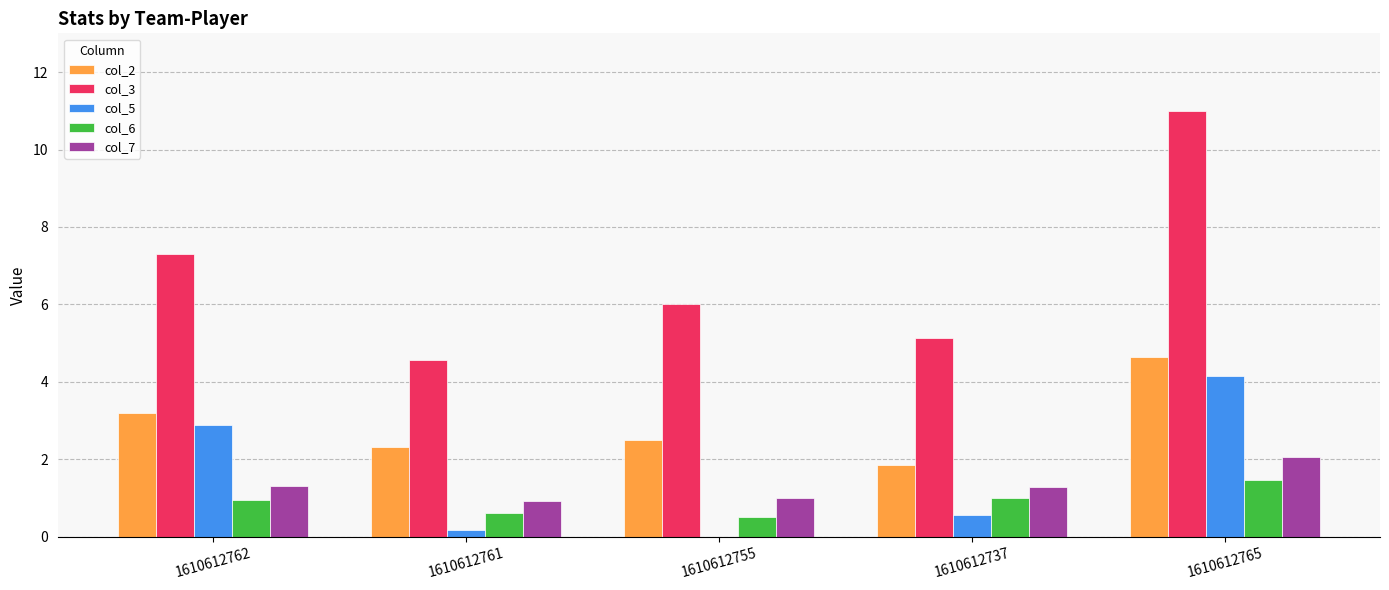

The value of col_6 at 1610612762 is 0.9. True or false?

True